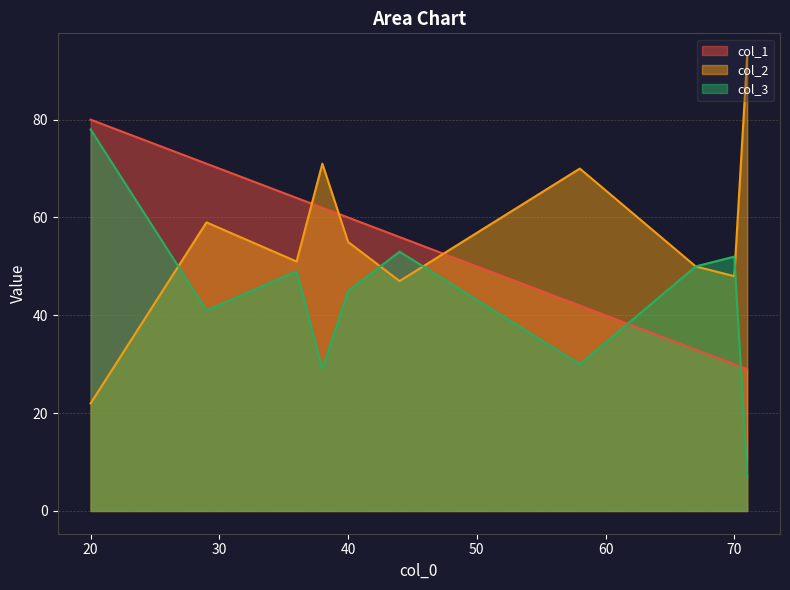

True or false: col_1 and col_2 cross at least once.

True